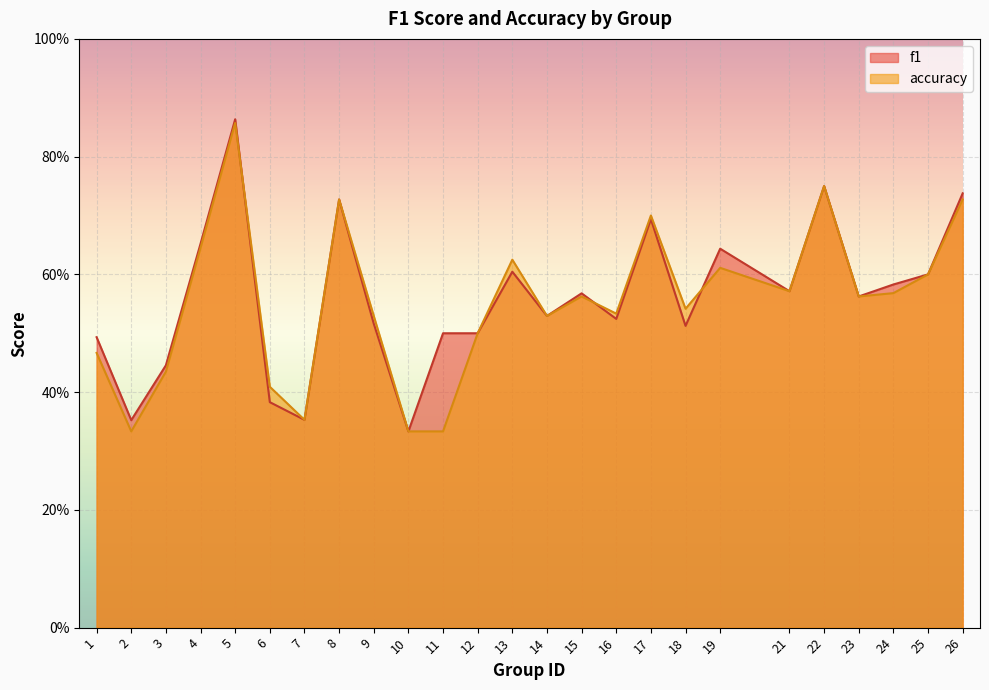

What is the value of the accuracy point at the 14th from the left?

0.5